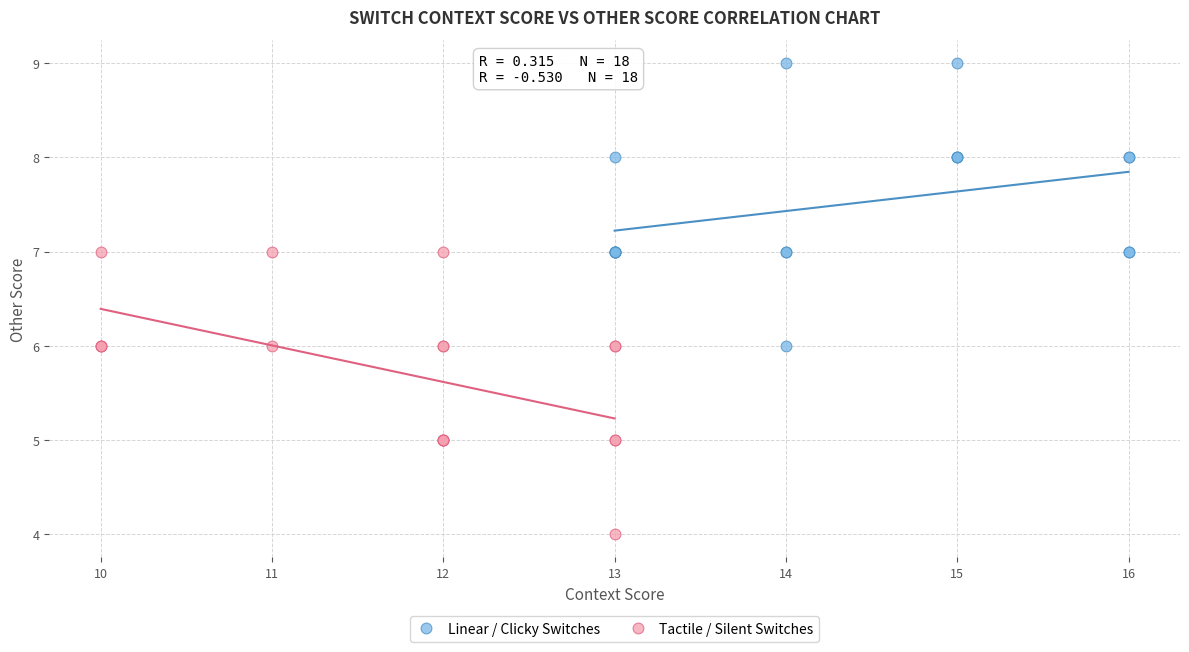

Which series contains the highest Y value?

Linear / Clicky Switches